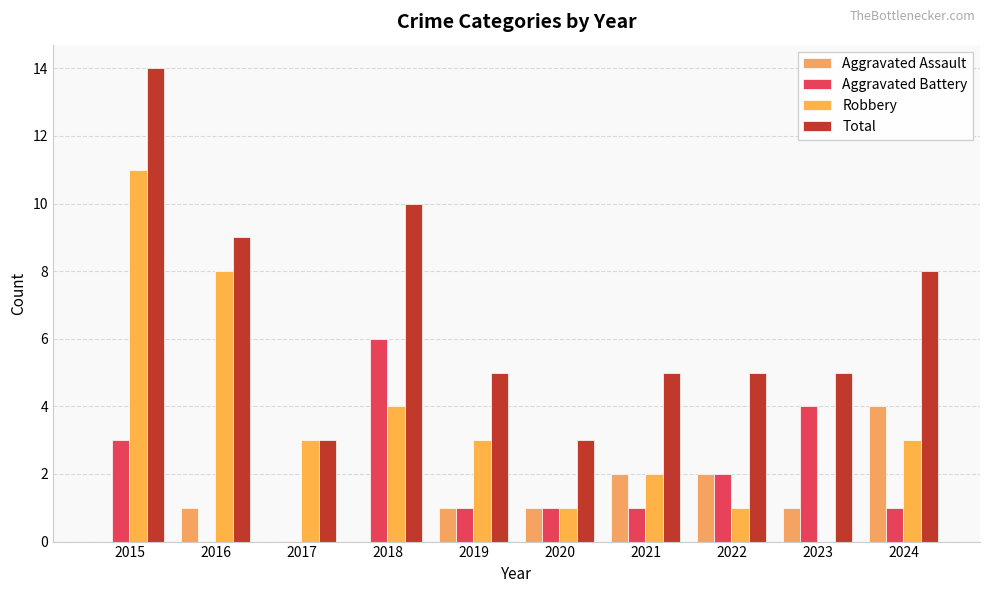

Where is Aggravated Assault nearest to the value 2?

2021